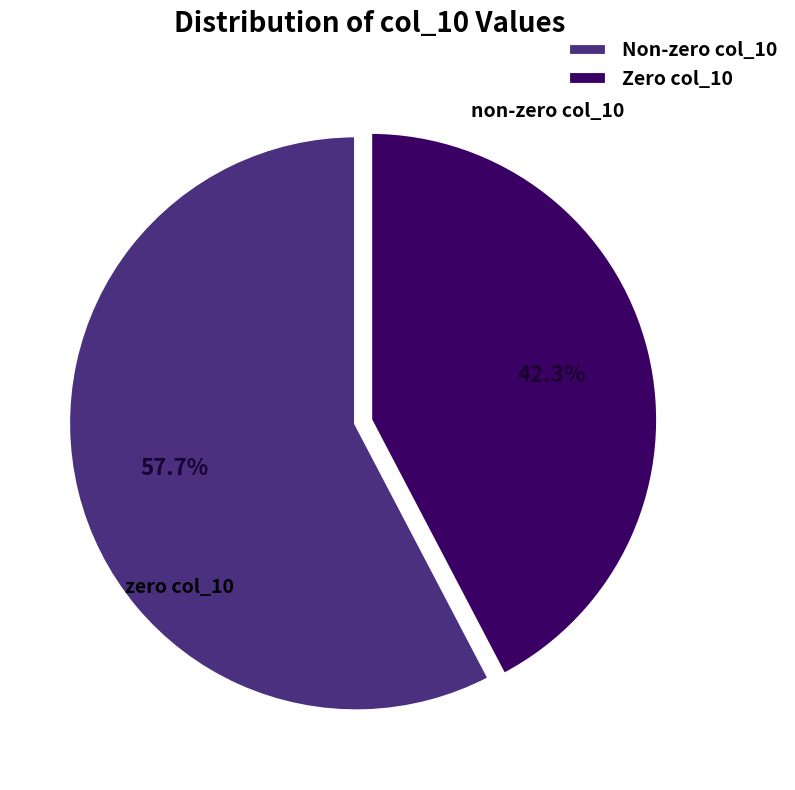

To the nearest percent, what is the difference between the largest and smallest slice percentages?

15%